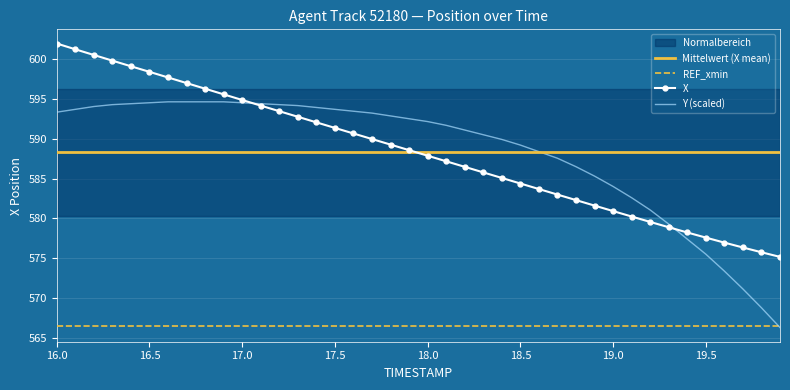

True or false: X and REF_xmin cross at least once.

False